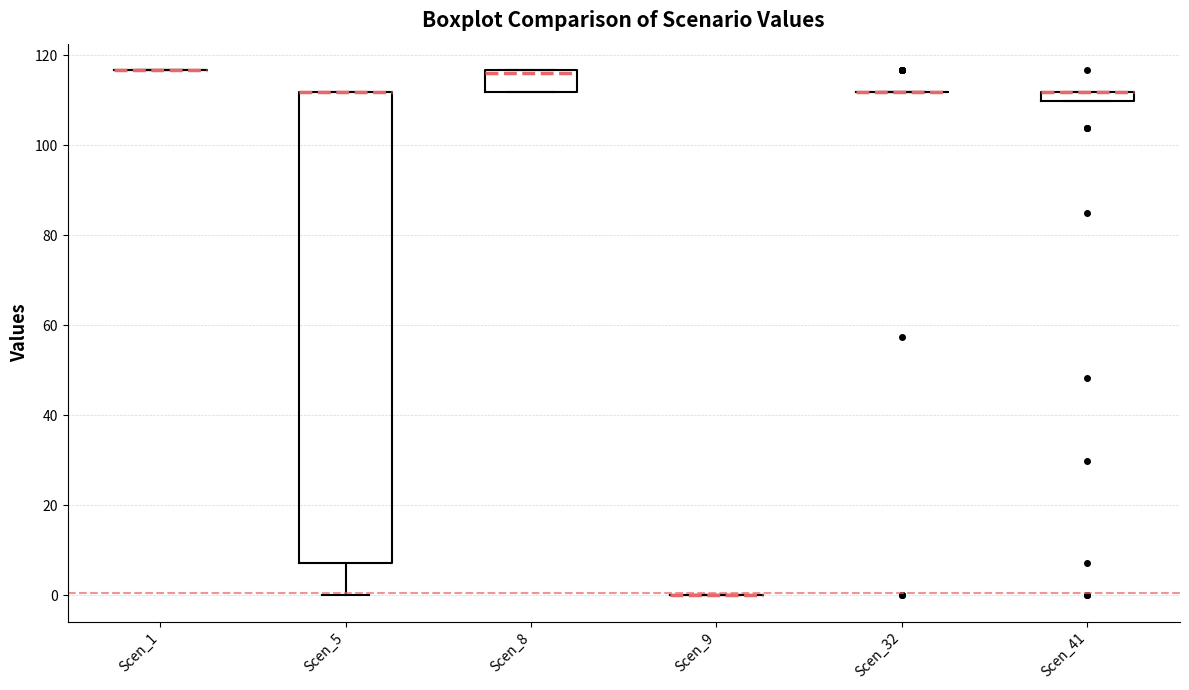

Which box is the tallest, from its lower edge to its upper edge?

Scen_5